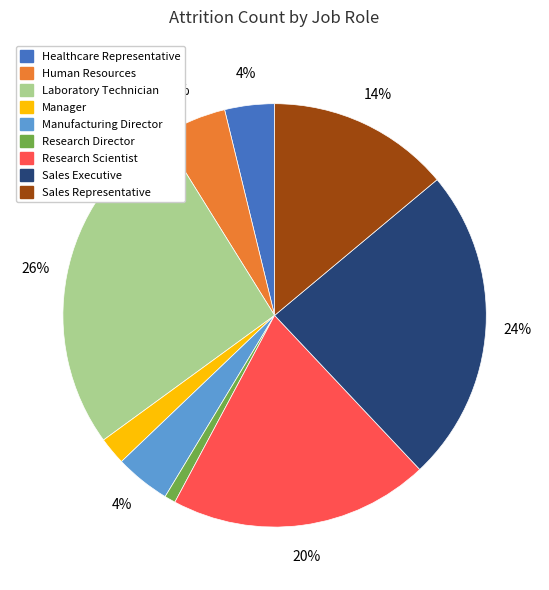

Does Sales Representative account for over 50% of the chart?

No